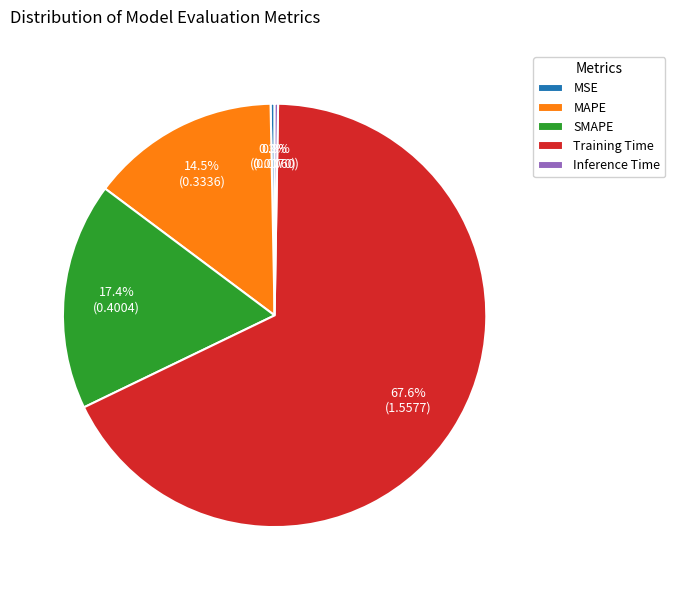

What percentage do MSE and SMAPE together represent?

17.7%